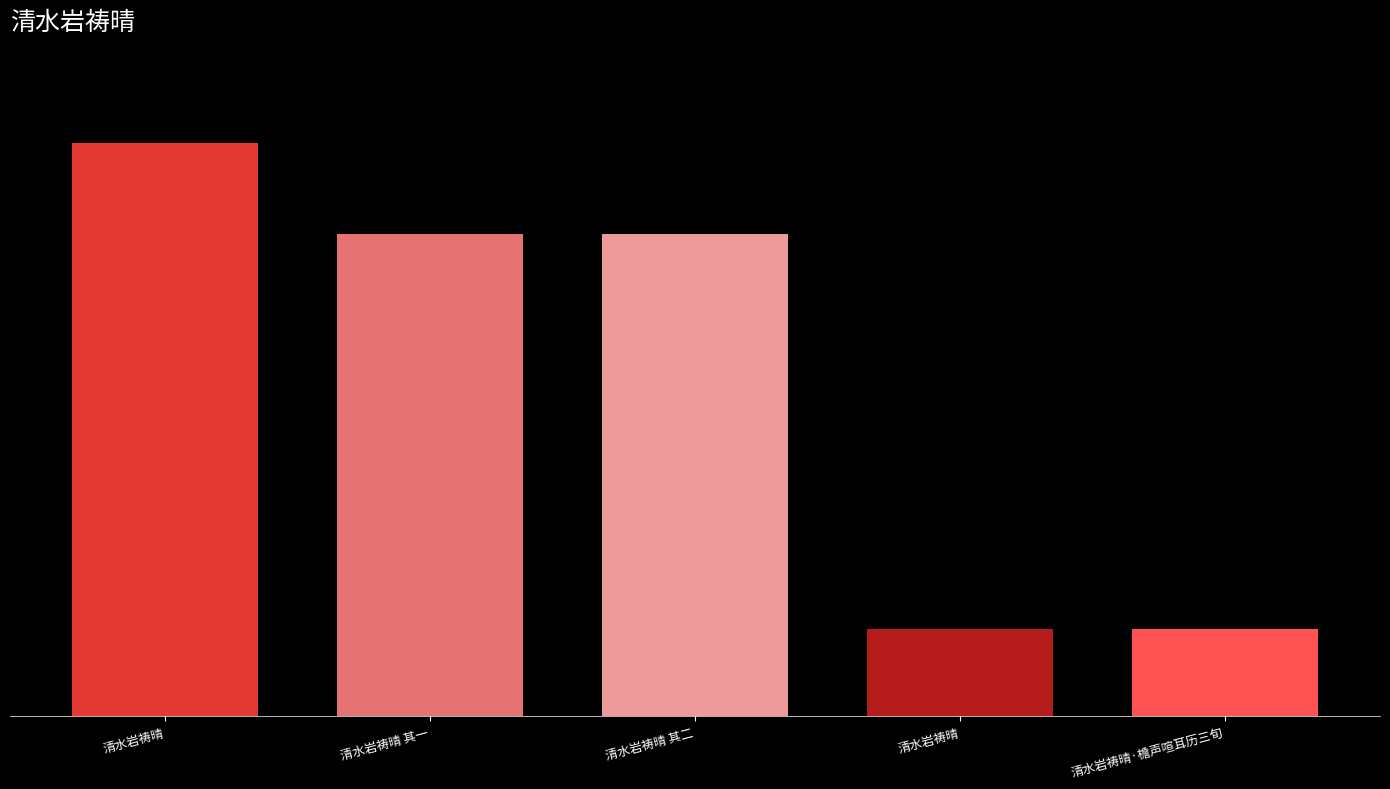

What is the difference between the maximum and minimum values?

949407